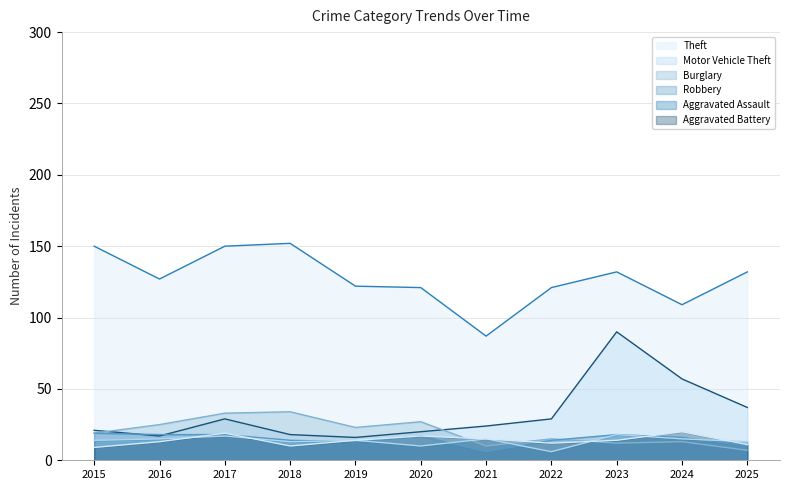

Reading left to right, transcribe all the data shown in this chart.

Theft: 150	127	150	152	122	121	87	121	132	109	132
Motor Vehicle Theft: 21	17	29	18	16	20	24	29	90	57	37
Burglary: 19	25	33	34	23	27	10	15	12	13	7
Robbery: 19	18	18	14	13	17	6	14	18	16	10
Aggravated Assault: 14	15	17	13	14	10	15	6	18	15	13
Aggravated Battery: 9	13	19	10	14	17	15	12	14	20	11